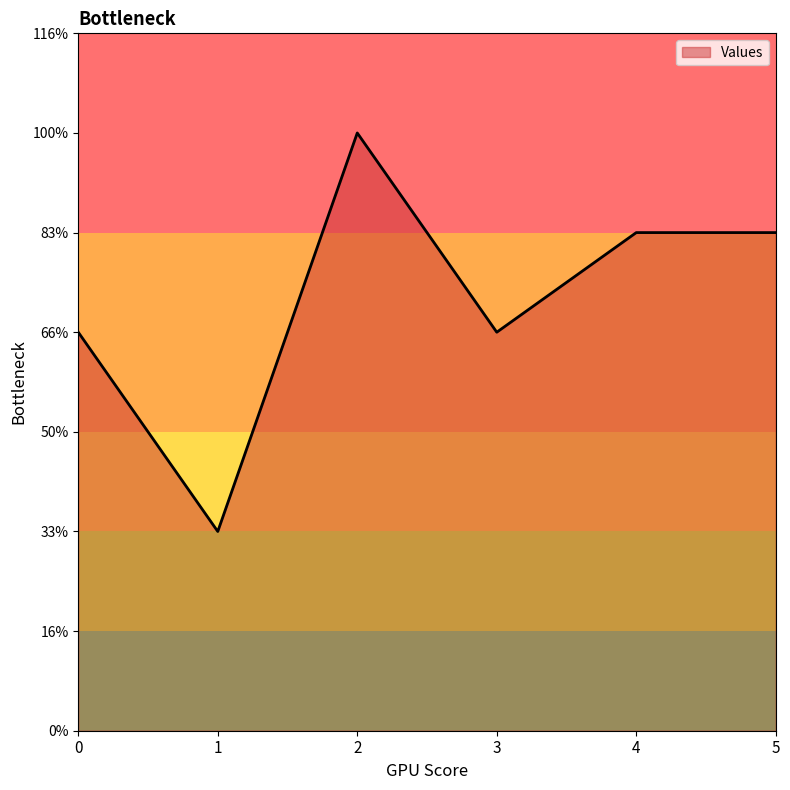

Does the chart have visible grid lines?

No